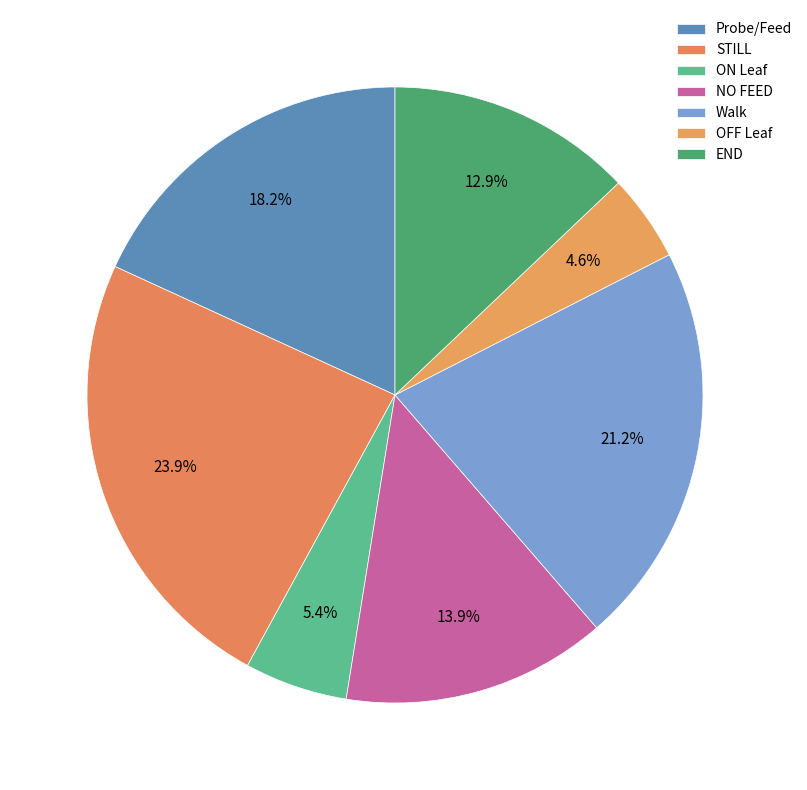

How much of the chart is everything except NO FEED?

86.1%